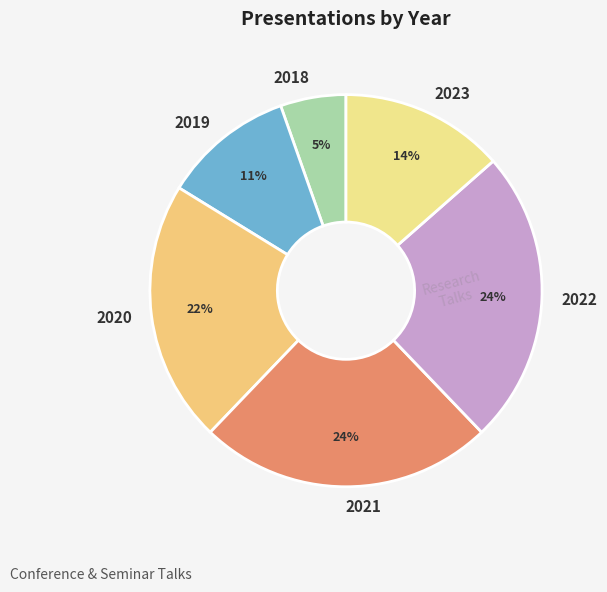

To the nearest percent, what is the average slice percentage?

17%